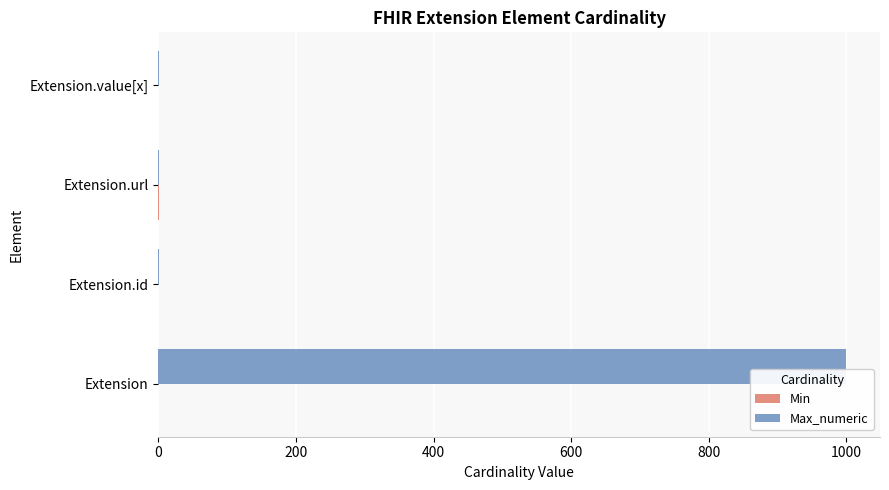

The Max_numeric series shows 999 at Extension. True or false?

True